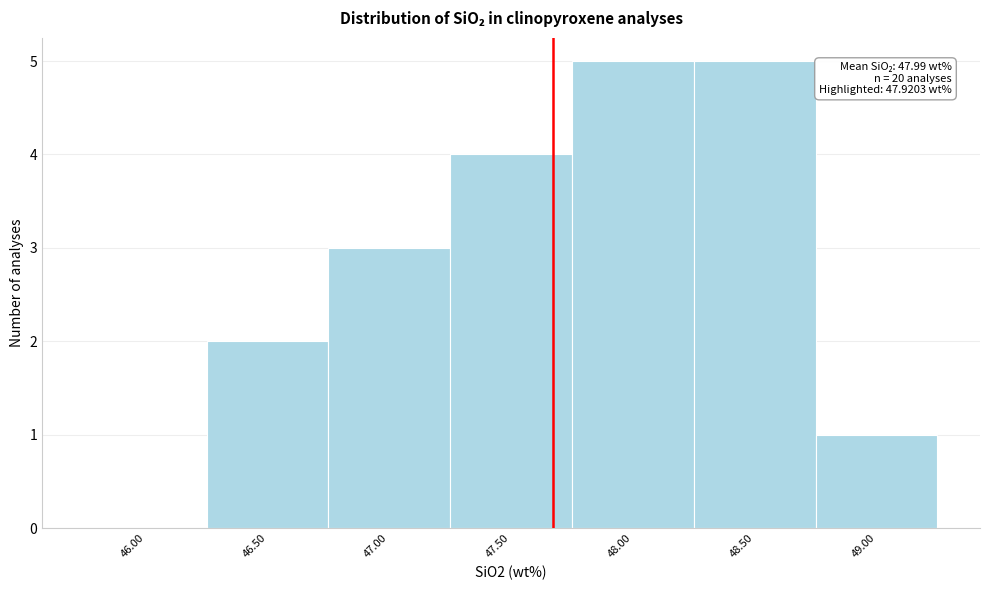

Reading right to left, list all the values displayed in this chart.

49.00=1	48.50=5	48.00=5	47.50=4	47.00=3	46.50=2	46.00=0